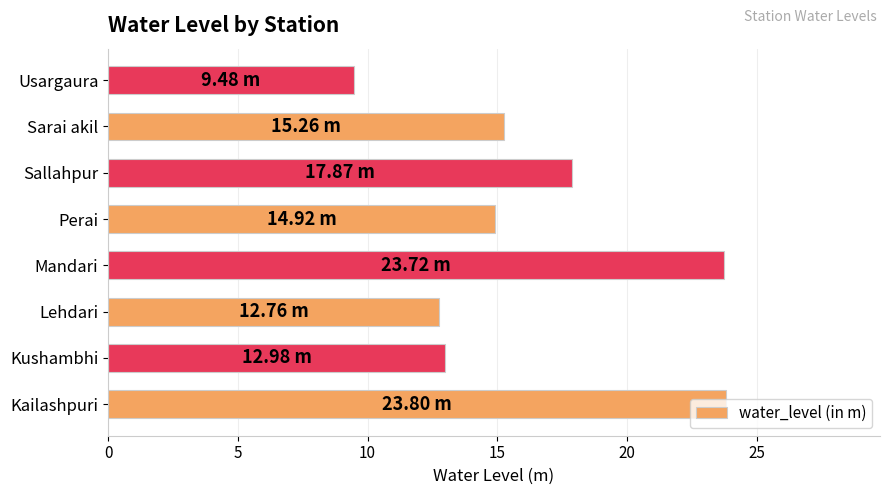

Approximately how many times larger is the value at Usargaura compared to Kailashpuri?

0.4